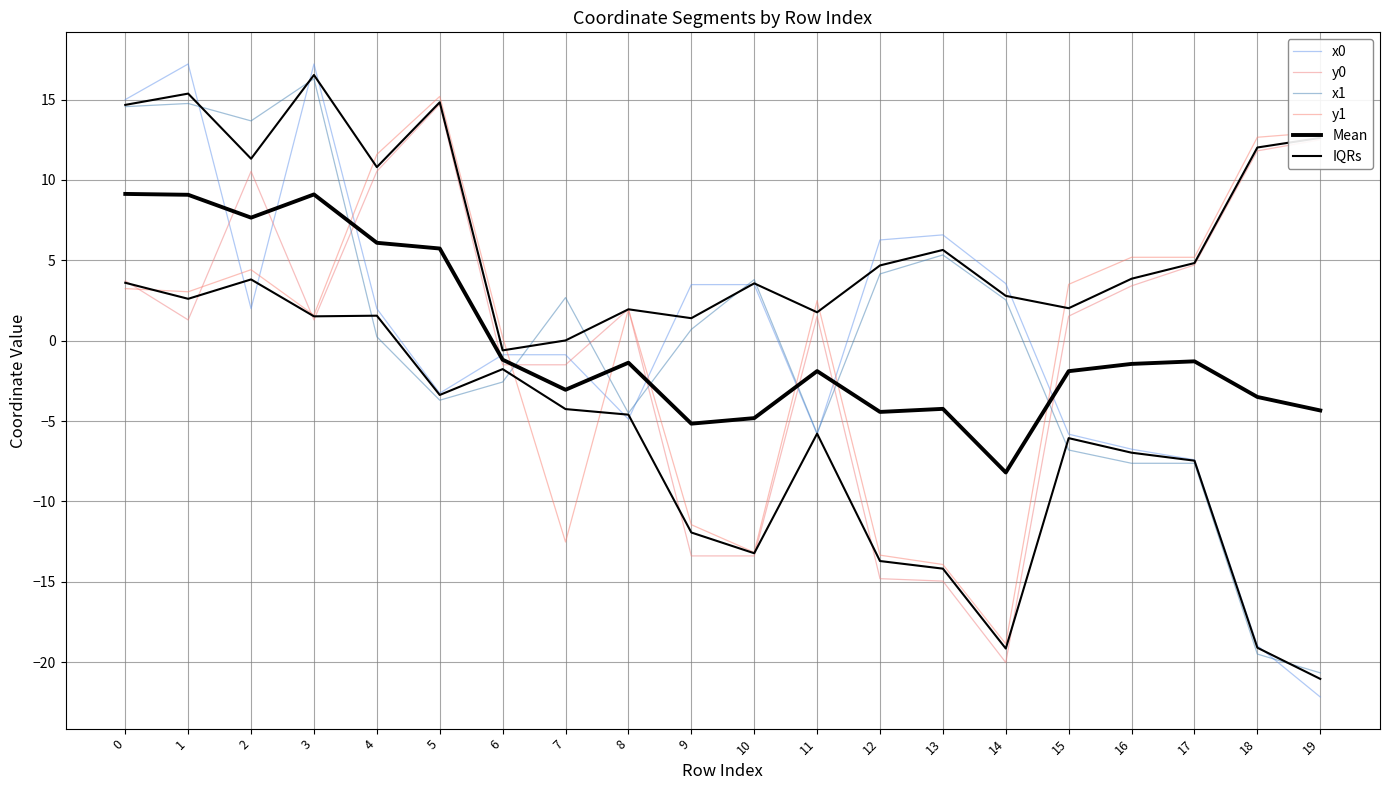

List the series in order of their peak value, highest first.

x0, IQRs, x1, y1, y0, Mean